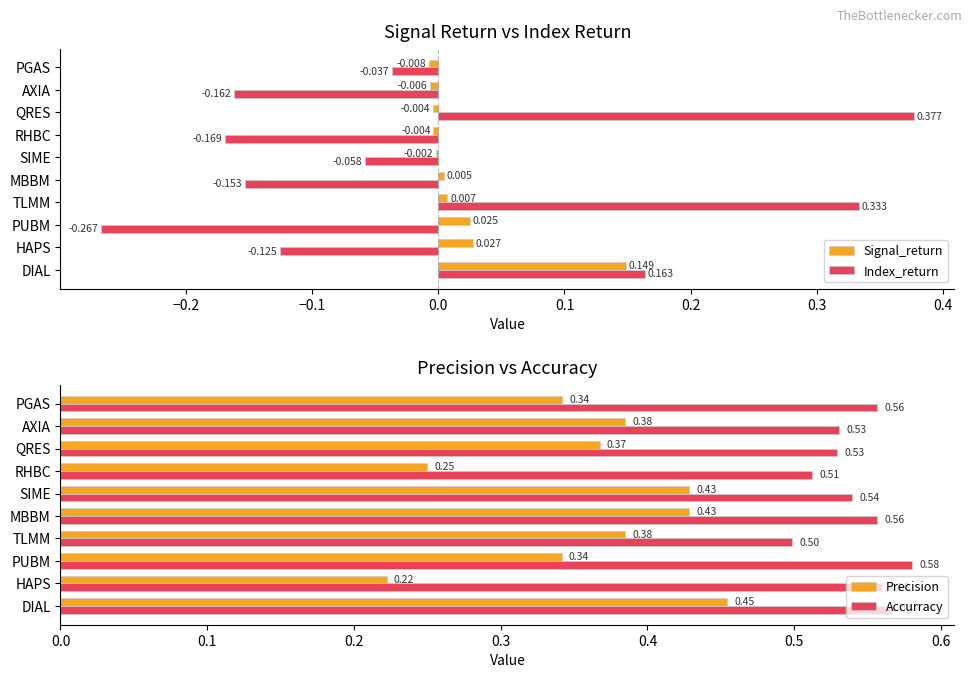

Is the value of Signal_return at DIAL greater than the value of Index_return at HAPS?

Yes